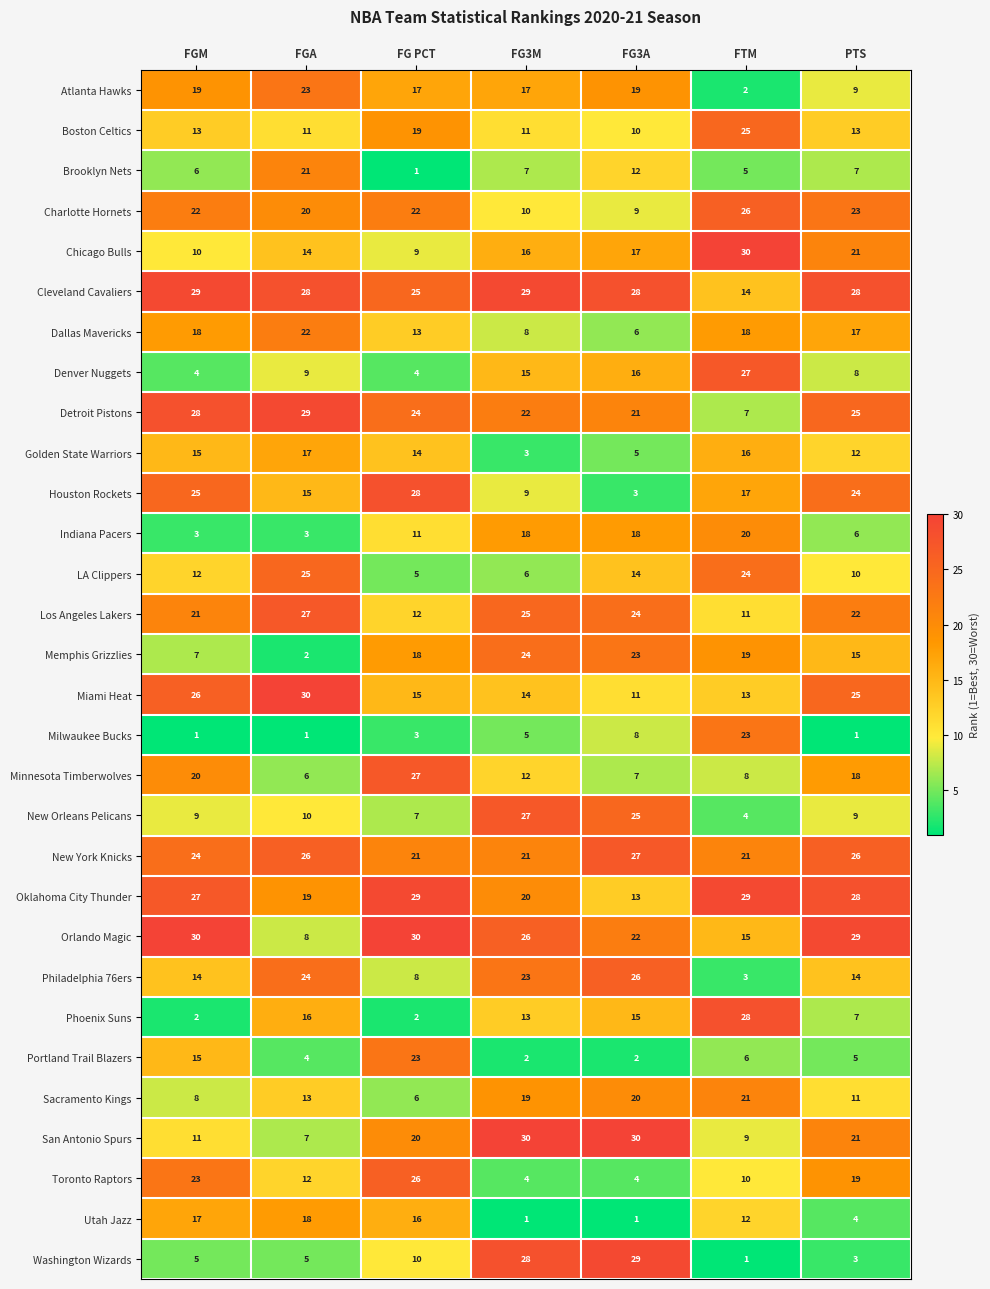

What is the difference between the maximum and second lowest values in the Boston Celtics series?

14